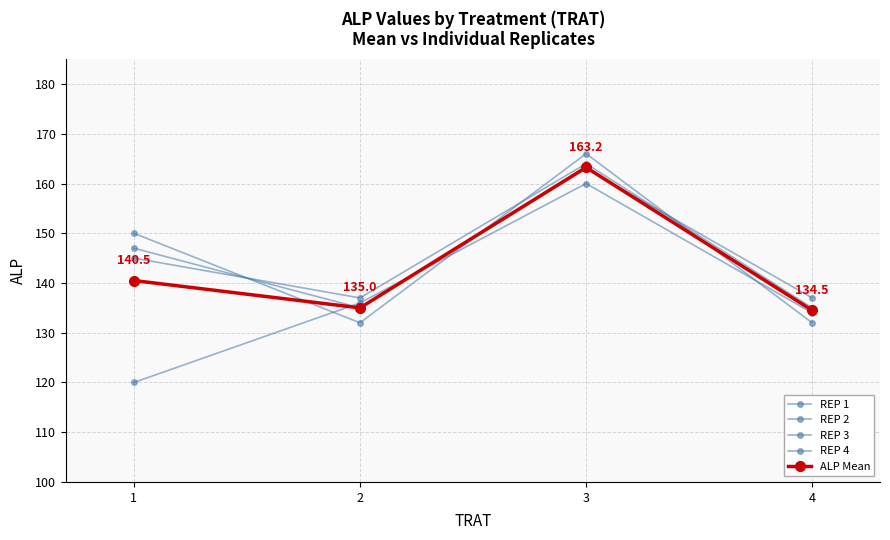

How many values in the REP 2 series are below 145?

2